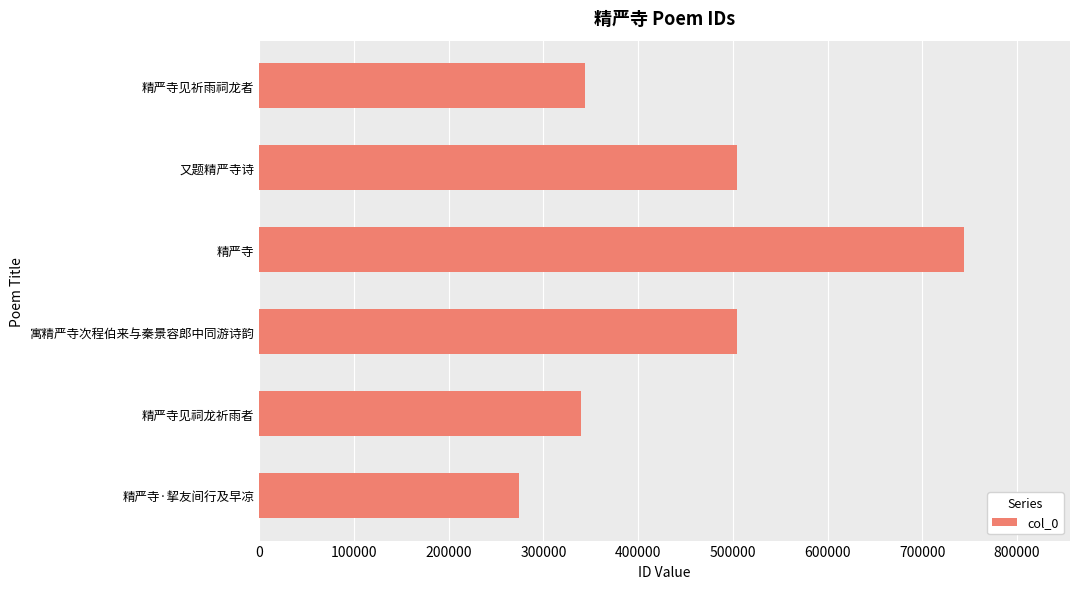

What is the approximate value at 寓精严寺次程伯来与秦景容郎中同游诗韵?

504673